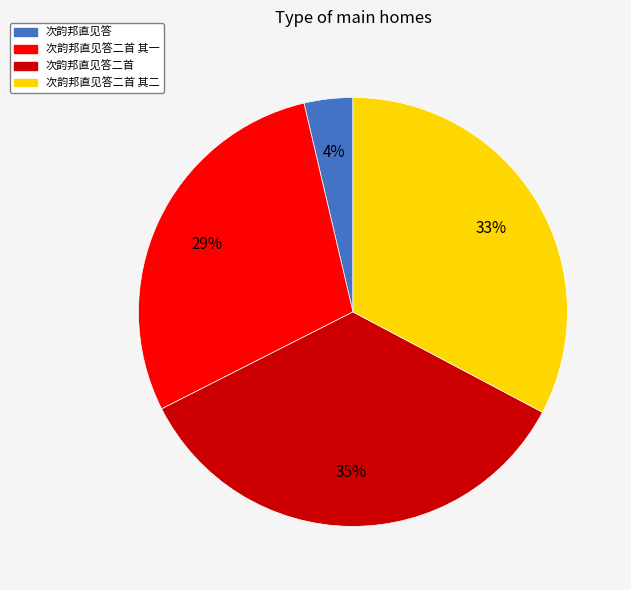

Does any single category account for the majority?

No